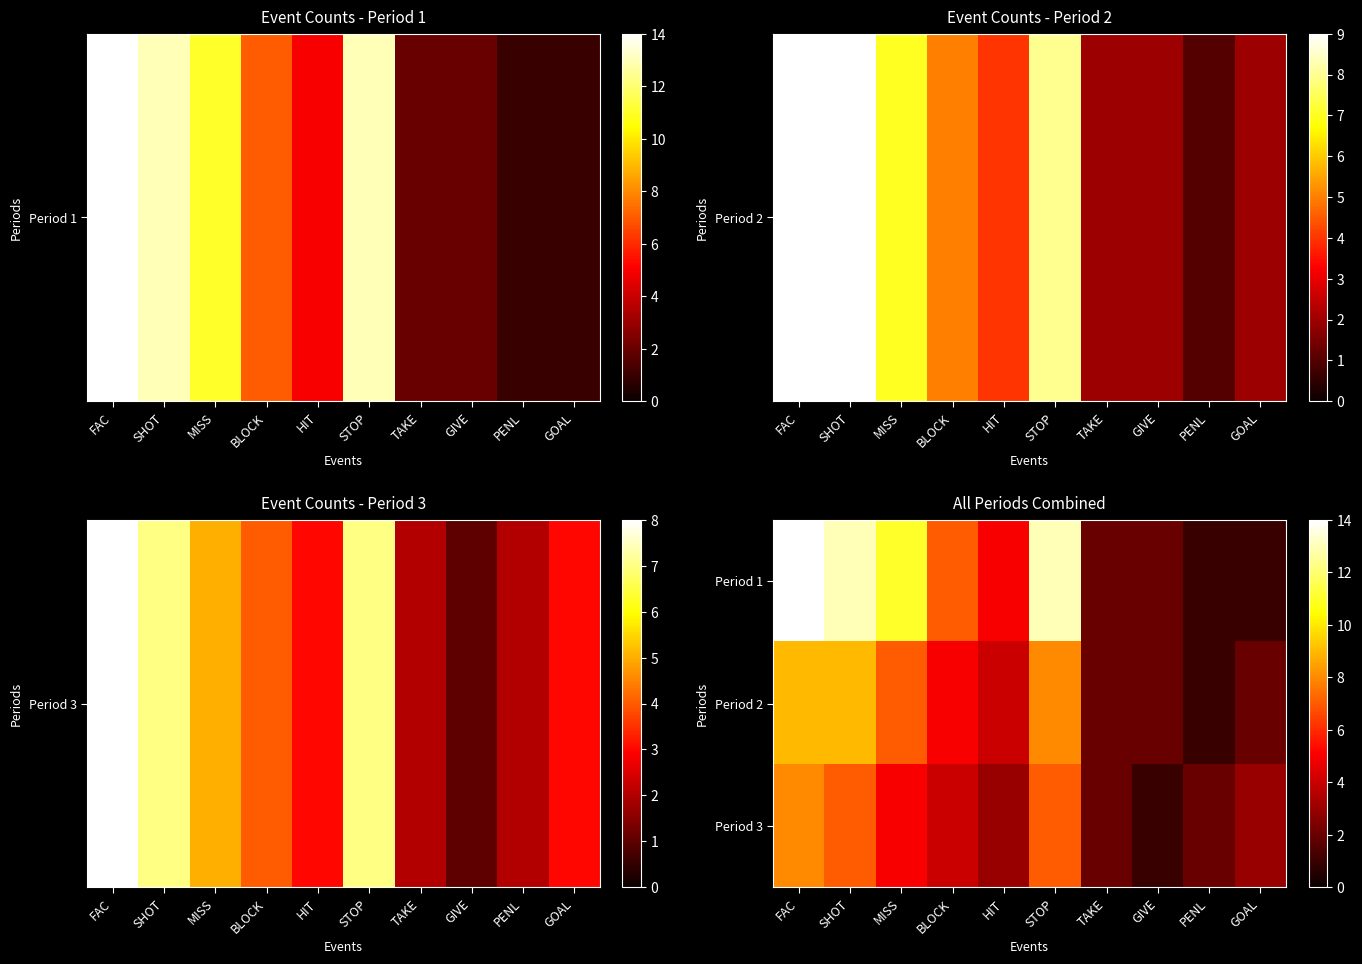

How many distinct data groups are displayed?

3